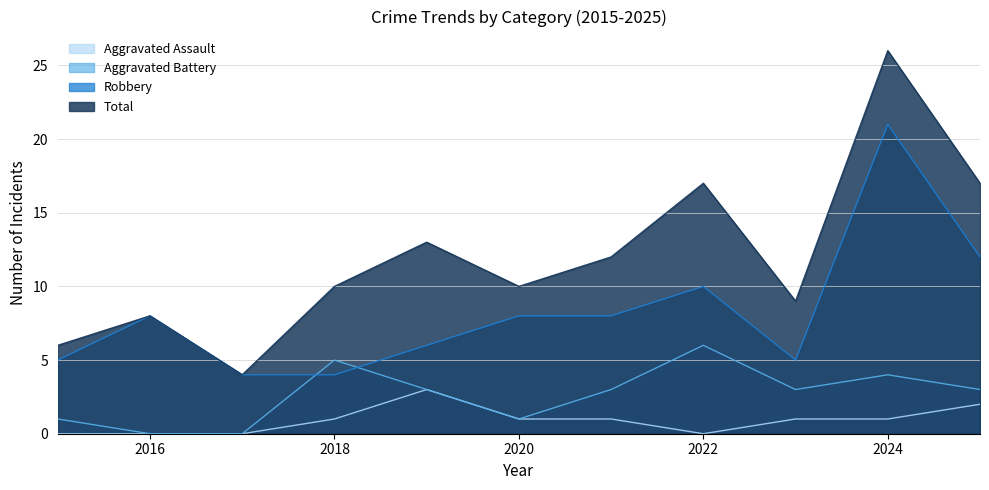

At which category is the sum across all series the highest?

2024